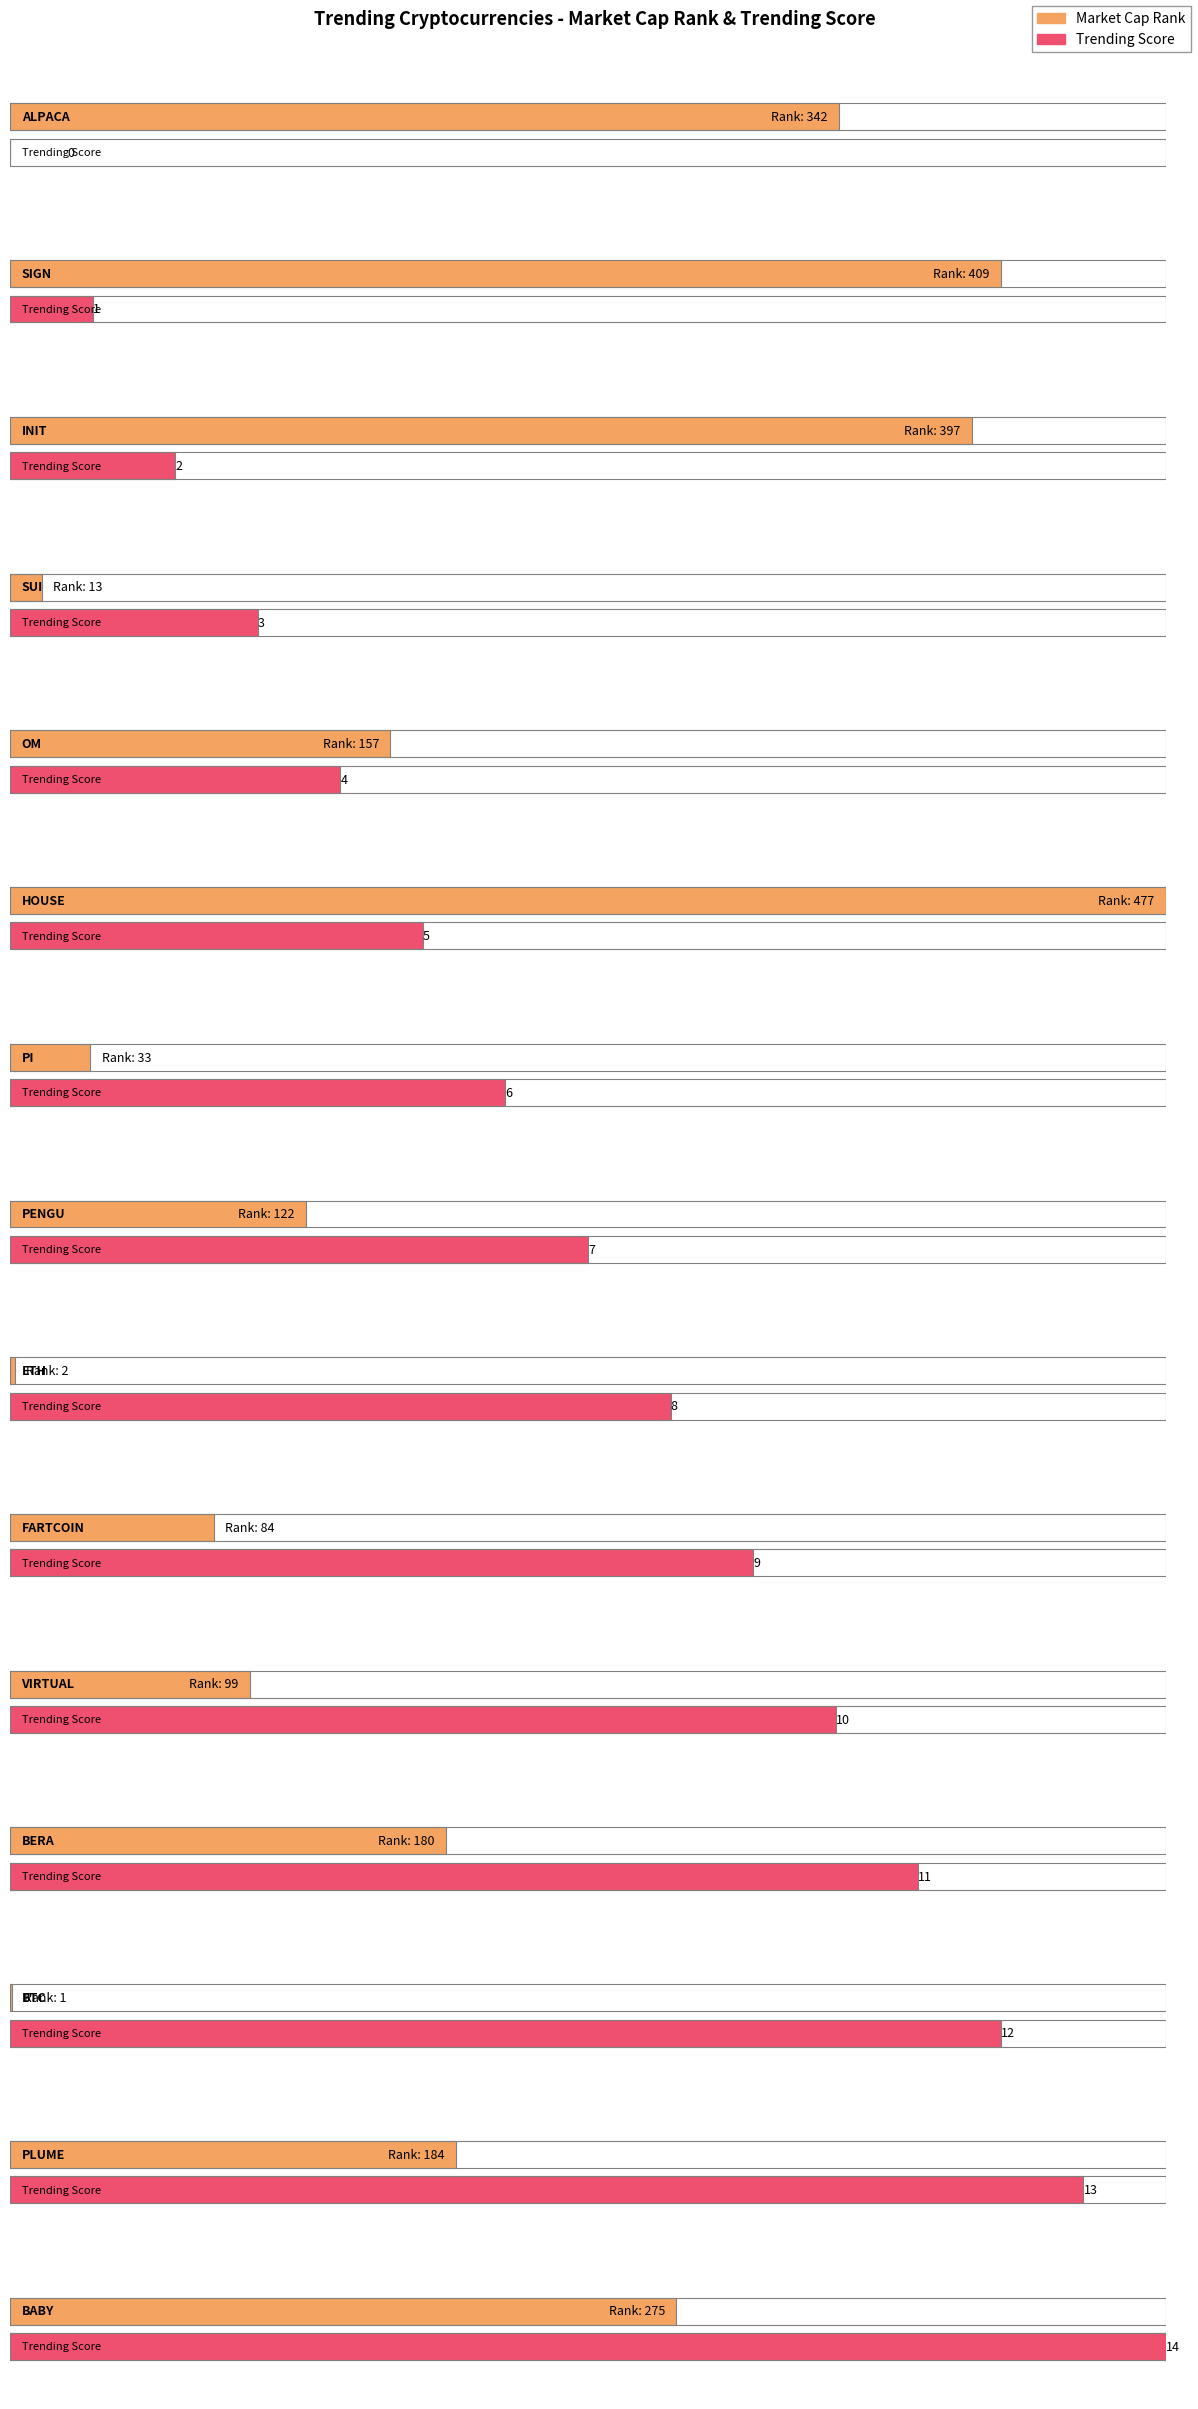

Does the chart contain stacked bars?

No